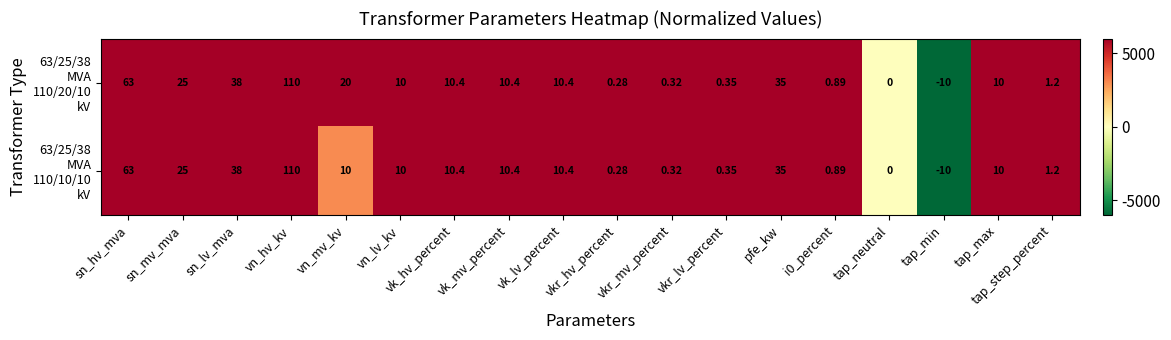

Which label corresponds to the largest value in the chart?

vn_hv_kv